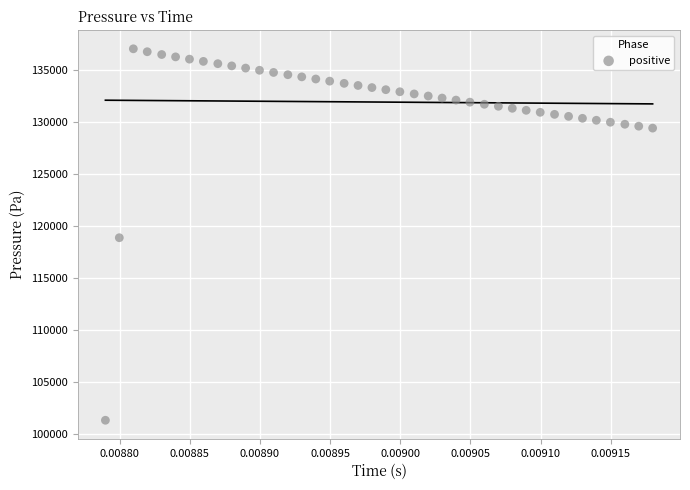

What is the range of Y values (max minus min)?

35650